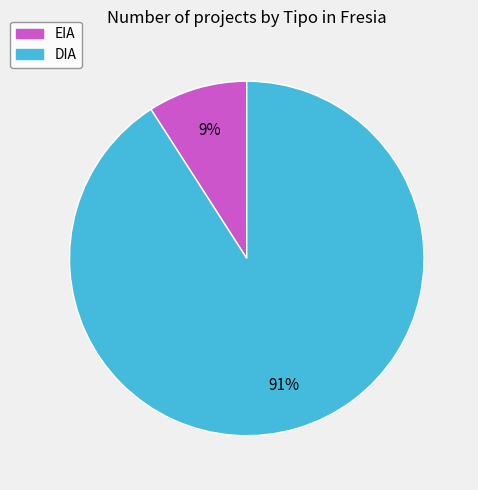

True or false: DIA accounts for 91% of the total.

True